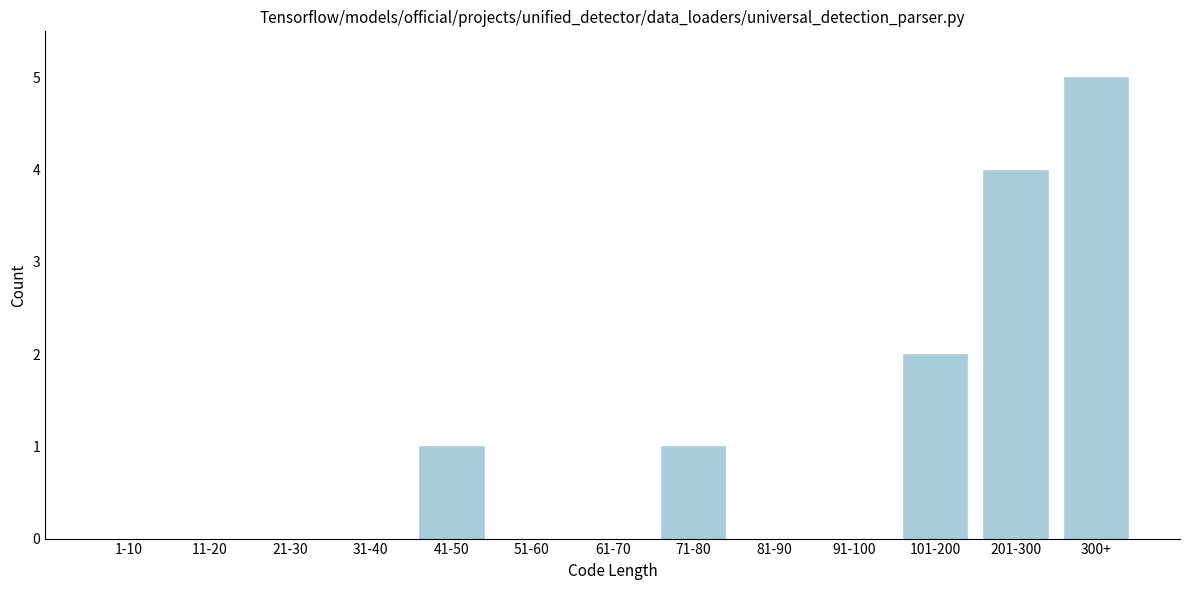

Reading left to right, what are all the values shown in this chart?

1-10=0	11-20=0	21-30=0	31-40=0	41-50=1	51-60=0	61-70=0	71-80=1	81-90=0	91-100=0	101-200=2	201-300=4	300+=5